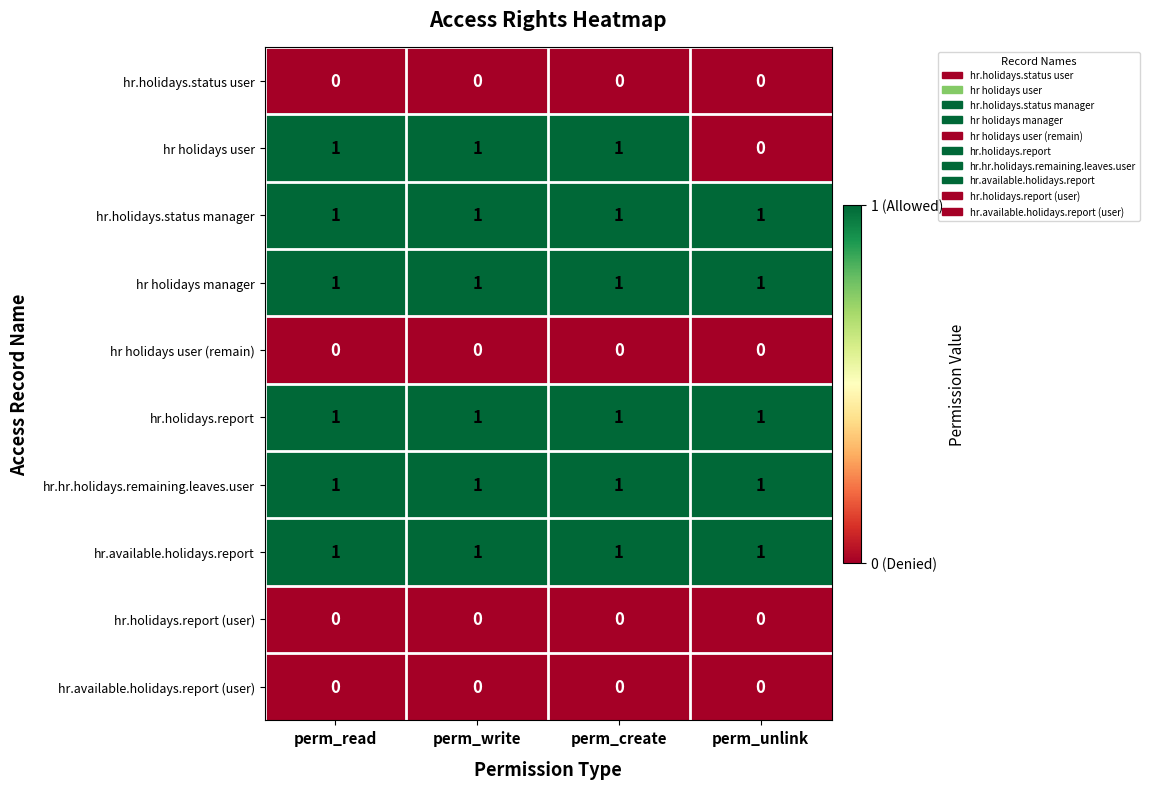

Which series has the widest spread of values?

hr holidays user